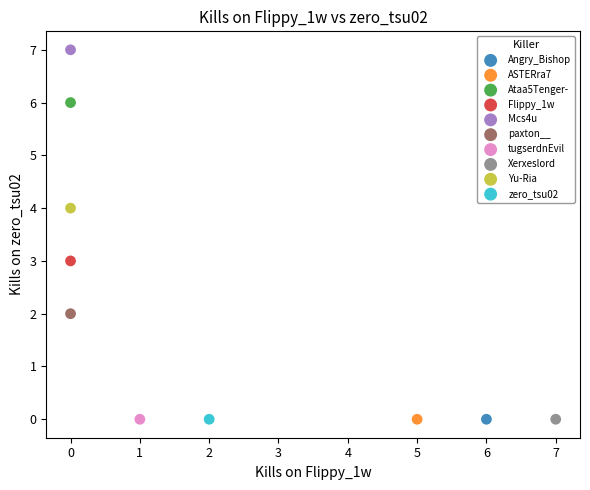

Which series reaches the maximum Y coordinate?

Mcs4u